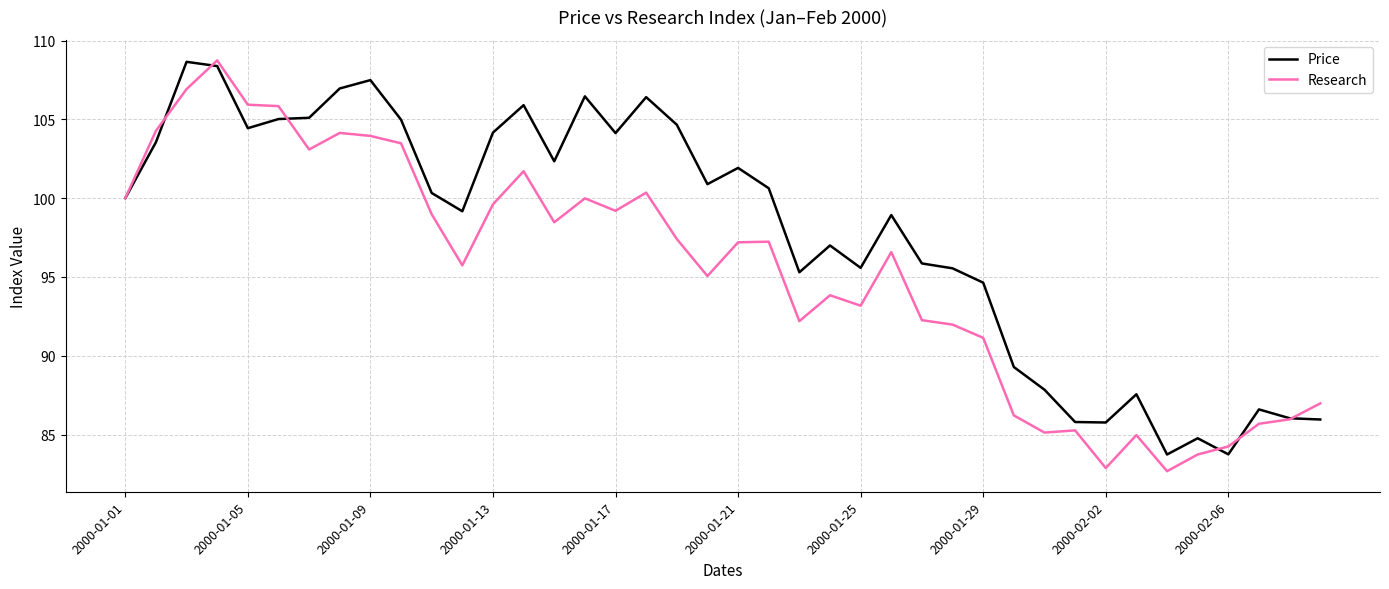

True or false: Price has more than 0 points higher than both neighbors.

True